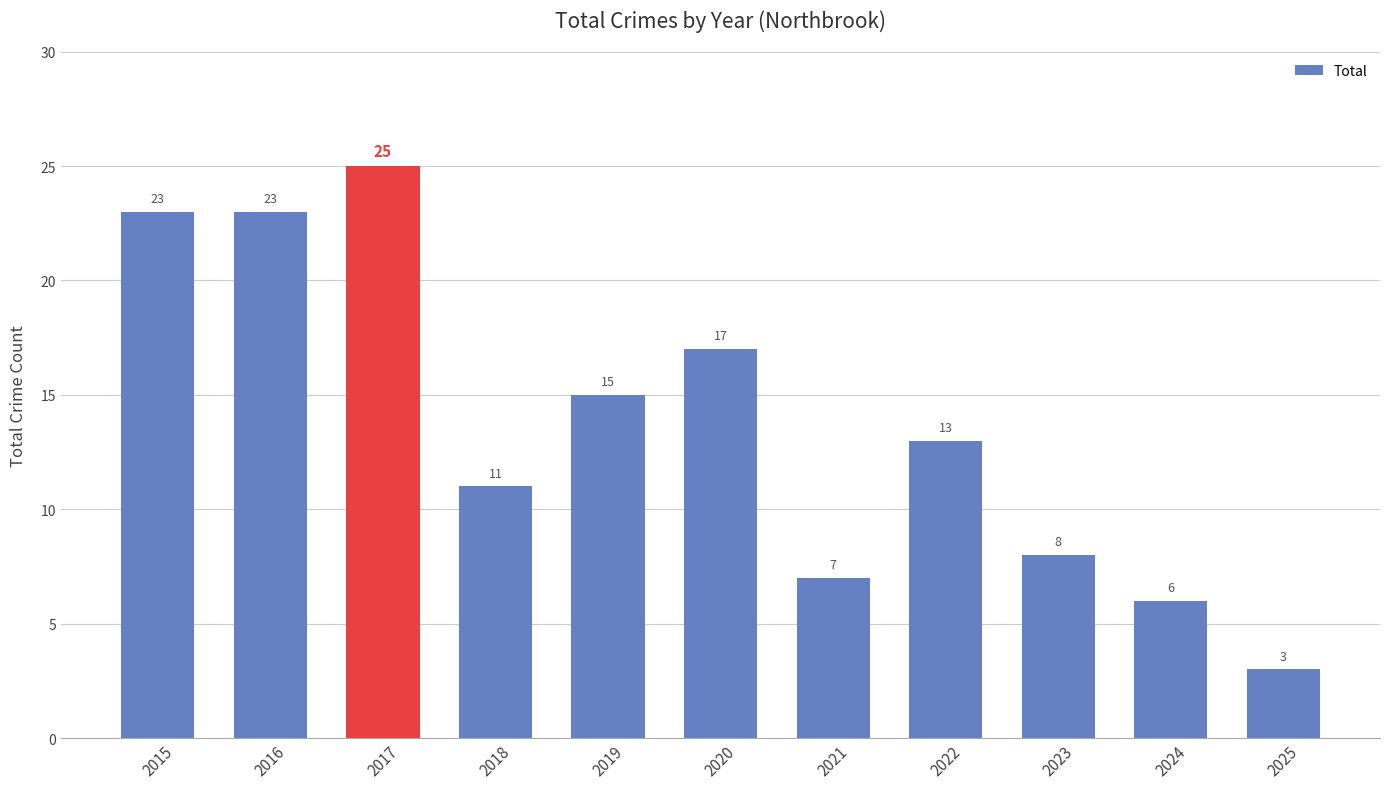

What is the minimum value shown in the chart?

3